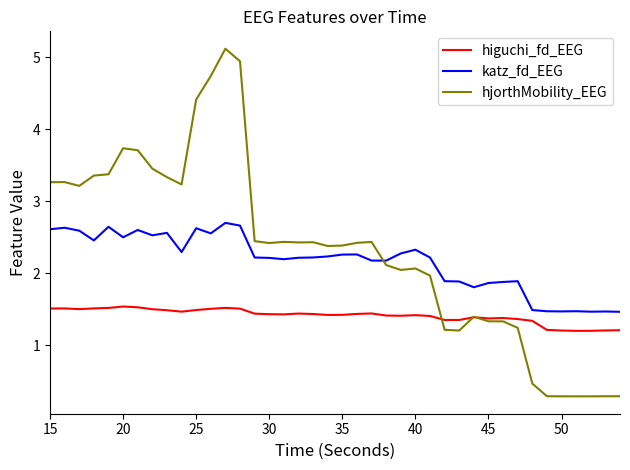

What is the difference between the second highest and second lowest values in the hjorthMobility_EEG series?

4.7